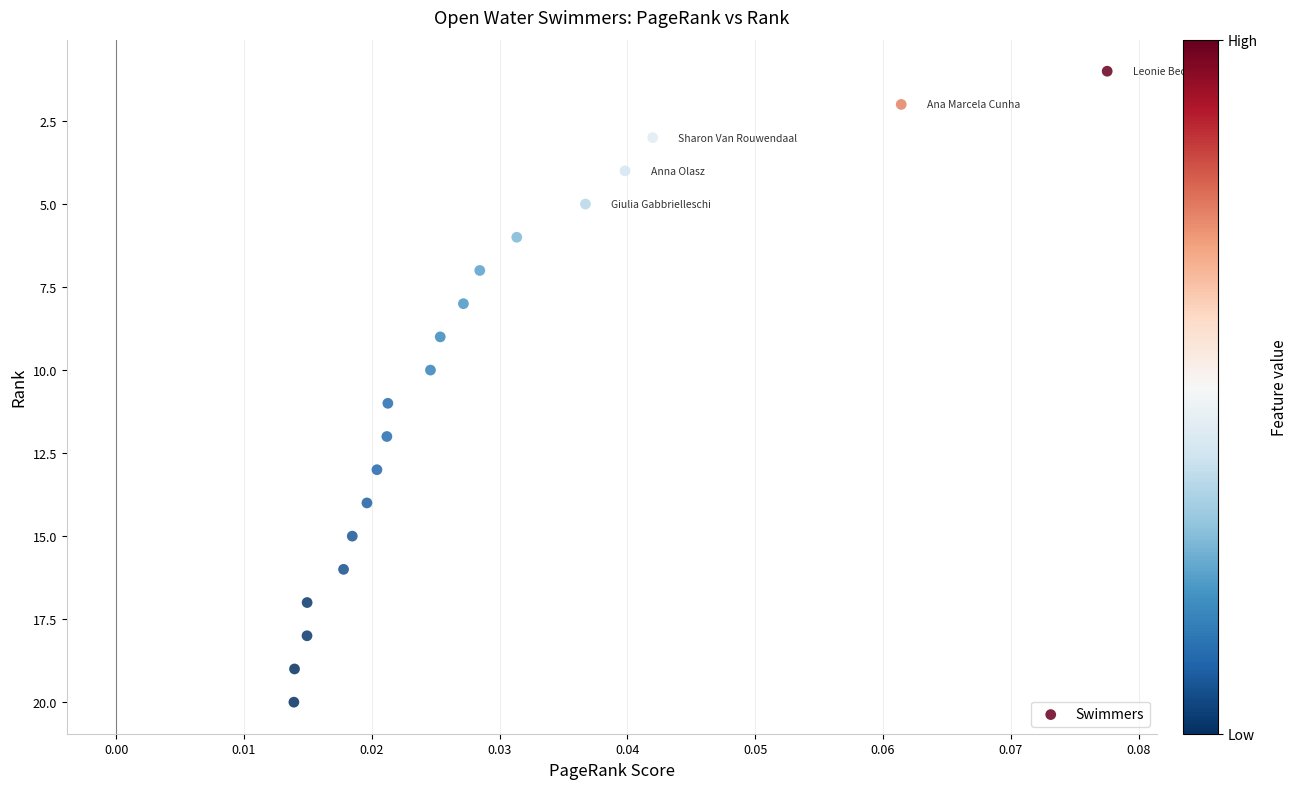

What is the range of Y values (max minus min)?

19